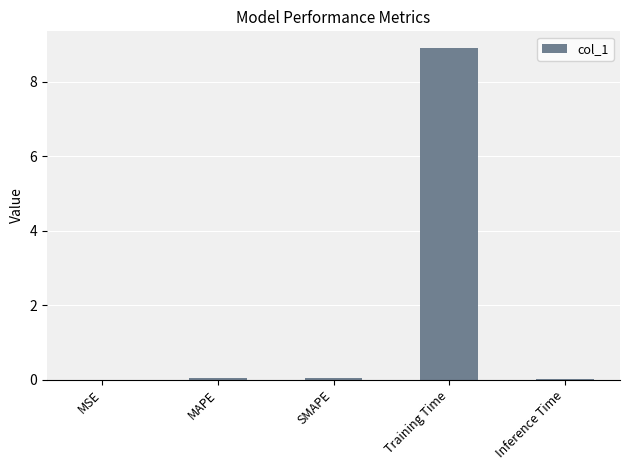

Which has a higher value, Training Time or Inference Time?

Training Time